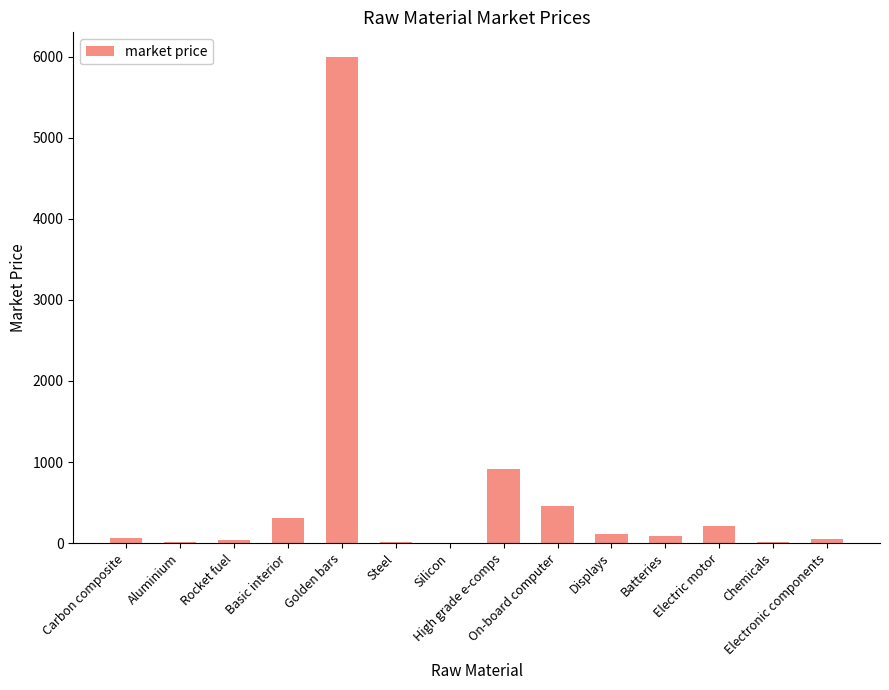

What is the sum of all values?

8304.9